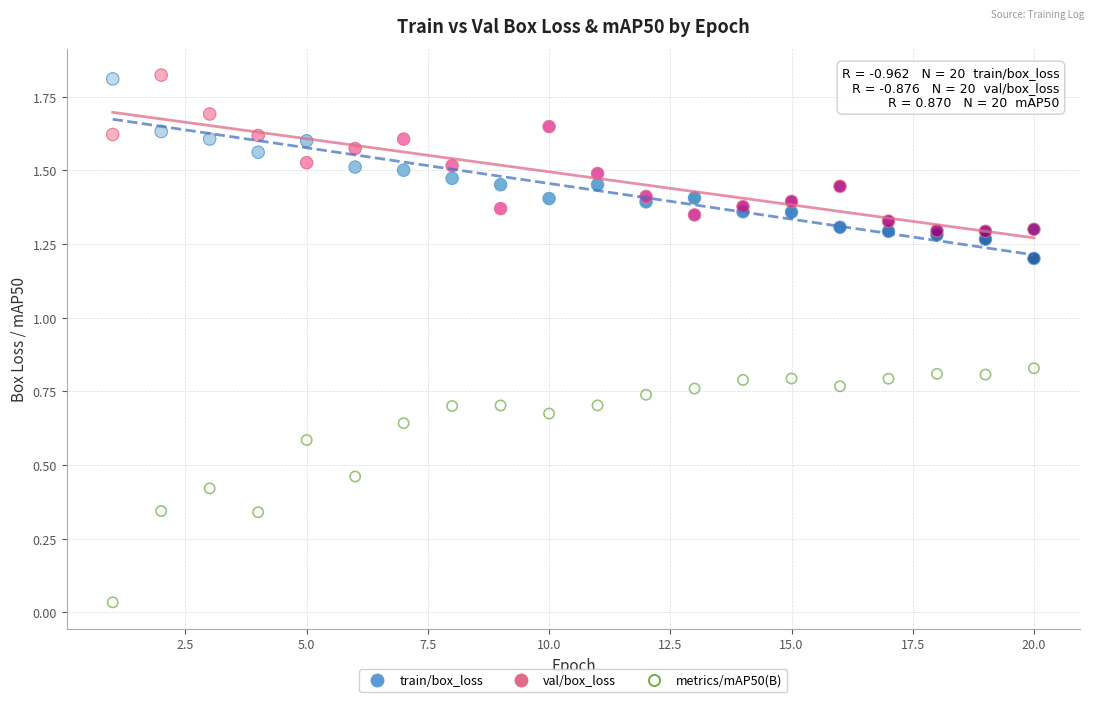

What is the X range (max minus min) for the scatter plot?

19.0